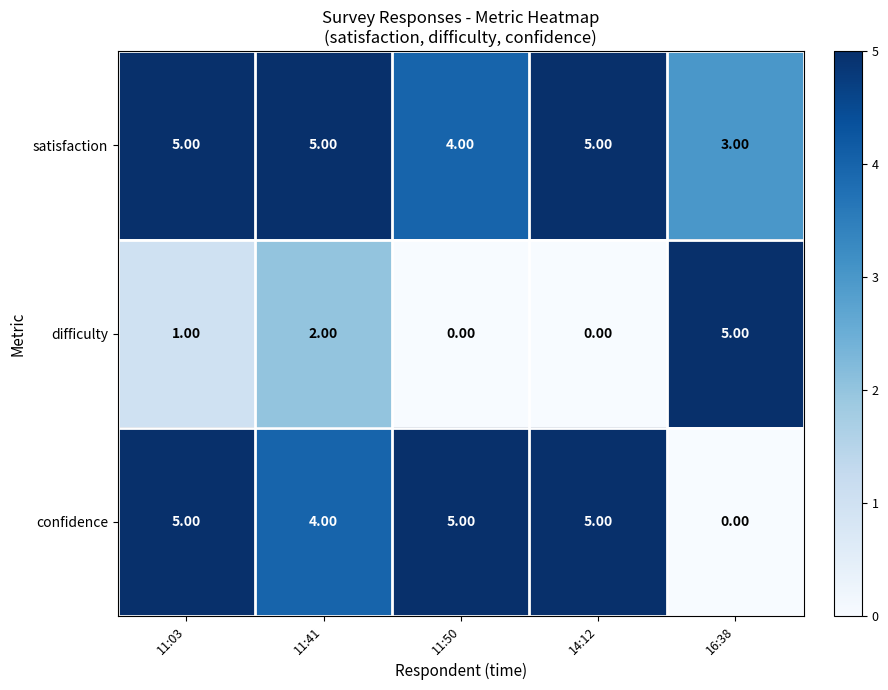

What is the spread (max minus min) of values at 11:50?

5